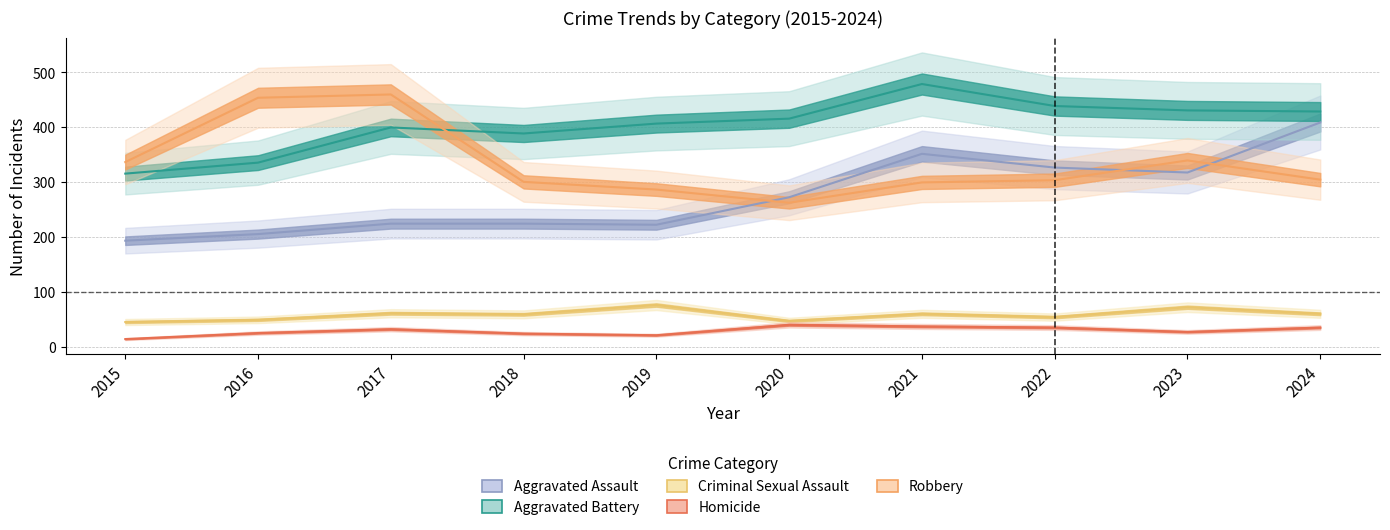

What is the difference between the maximum and minimum values in the Robbery series?

197